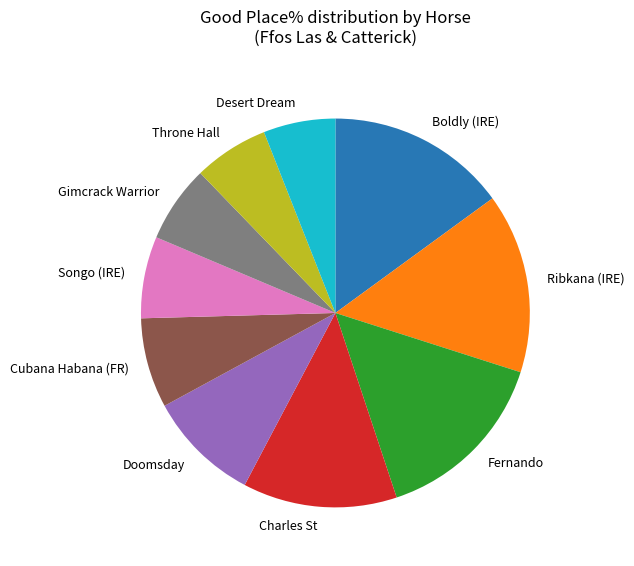

Is it true that Doomsday is 1% of the pie?

False